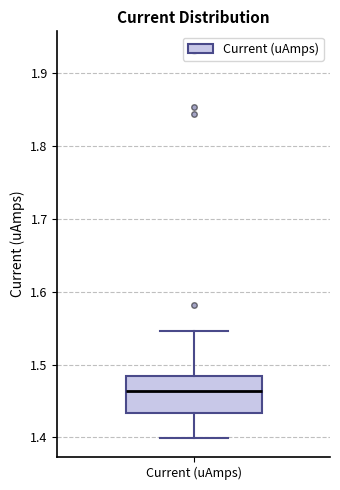

Where is the lower edge of the box for Current (uAmps) on the y-axis? The values are not printed on the chart, so give them approximately, as read against the axis.

1.43